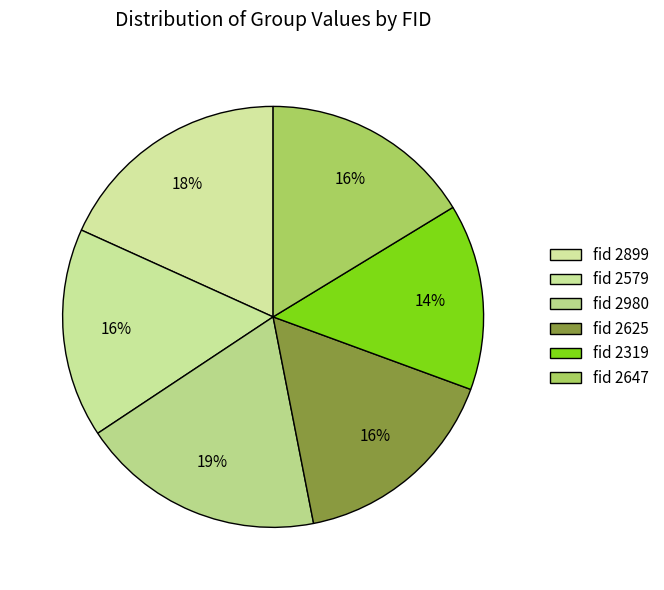

Rank the categories by value from highest to lowest.

2980, 2899, 2625, 2647, 2579, 2319